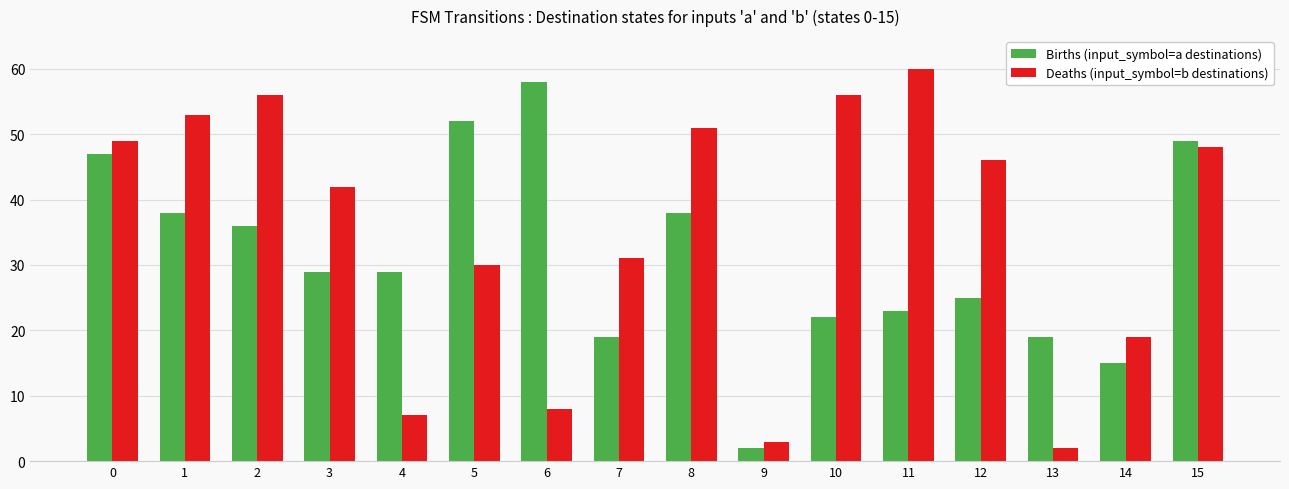

Which series has the widest spread of values?

Deaths (input_symbol=b destinations)